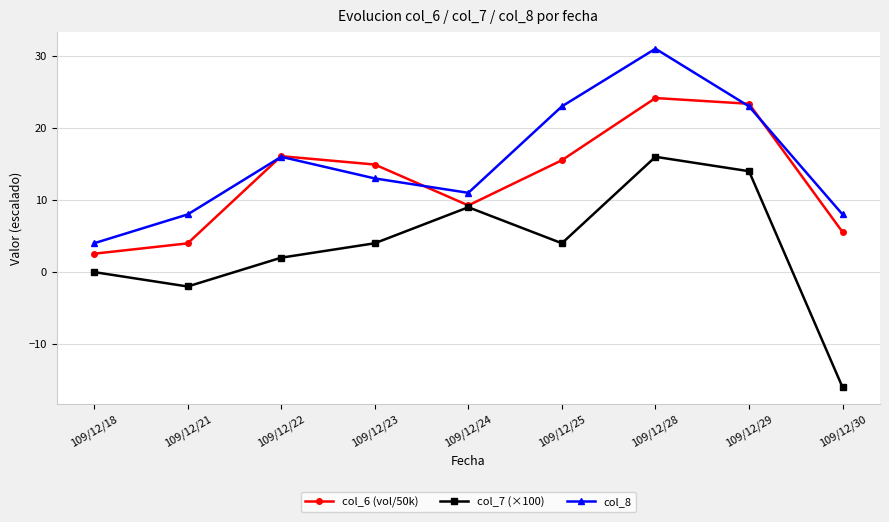

The value of col_7 (×100) at 109/12/23 is 6.3. True or false?

False